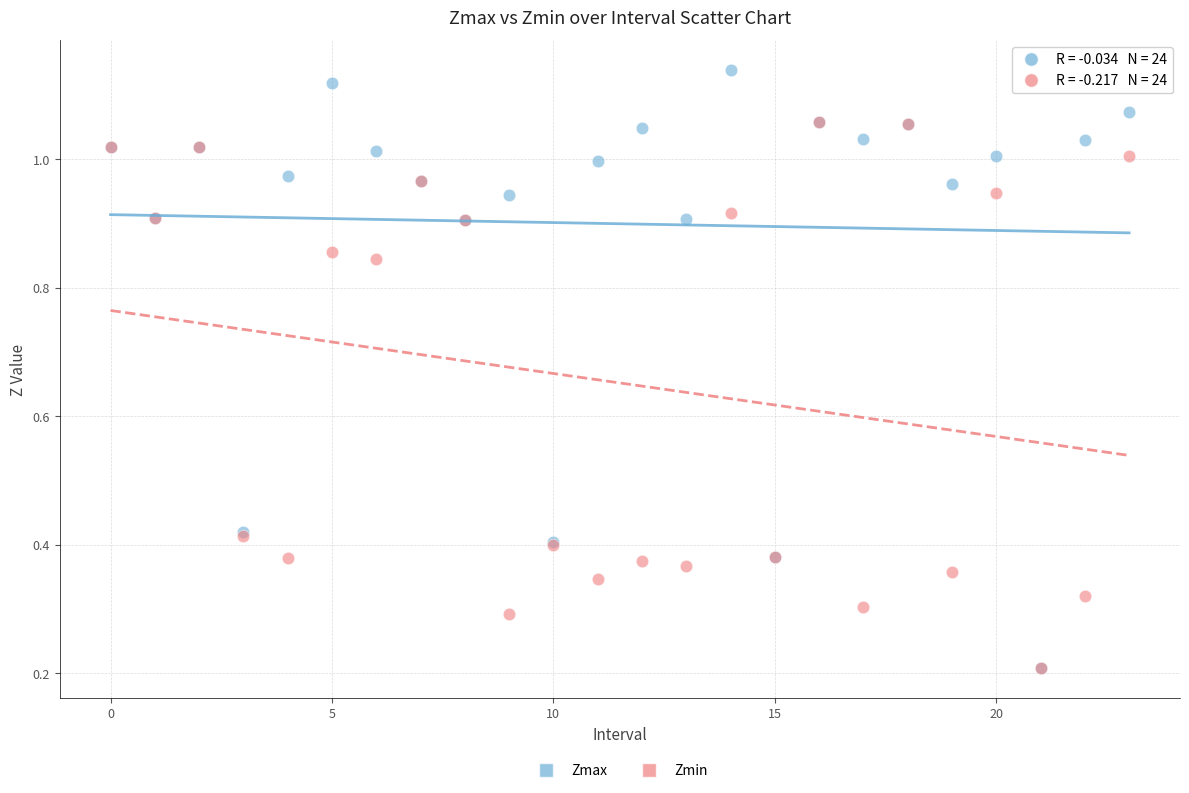

What are all the series names shown in the legend?

Zmax, Zmin